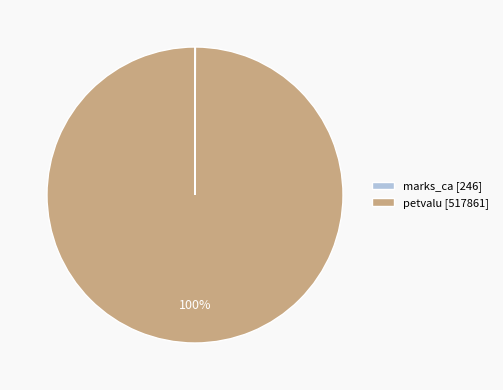

What percentage is the petvalu slice, to the nearest percent?

100%